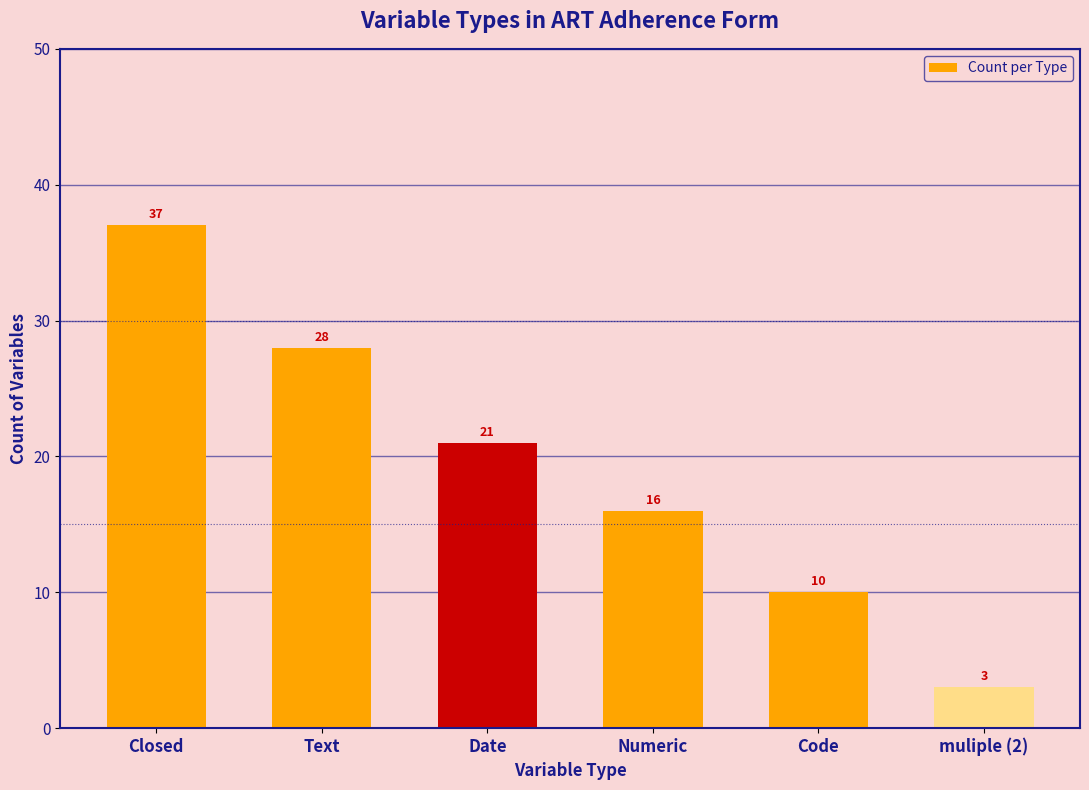

At which label is the value closest to 20?

Date